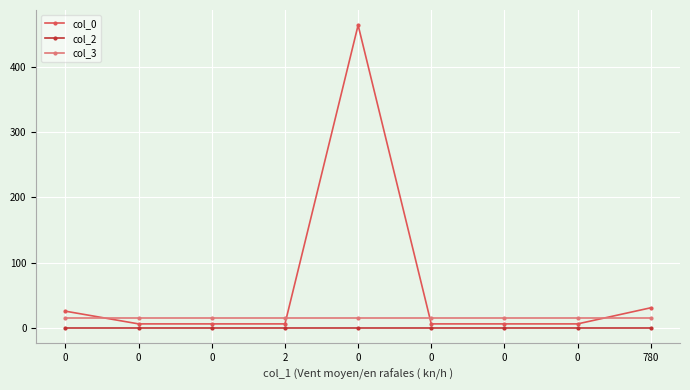

True or false: col_3 and col_2 cross at least once.

False